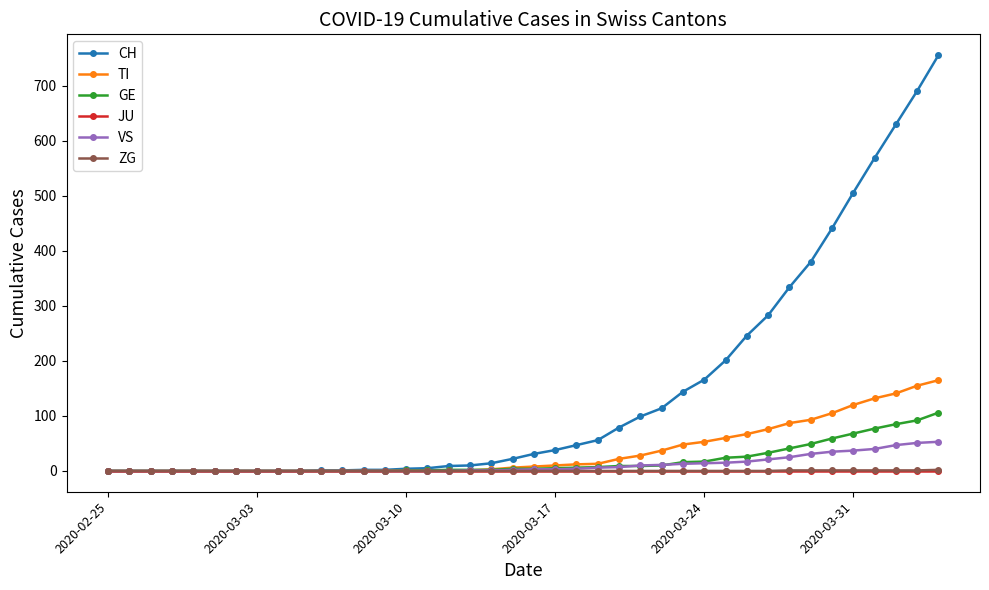

What is the highest value of the CH series?

756